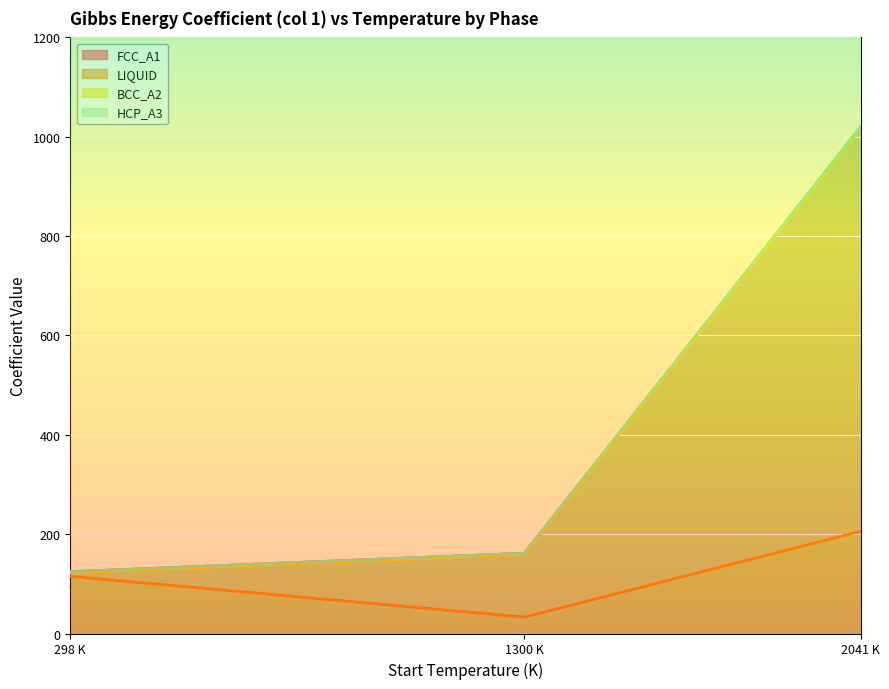

List the series in order of their peak value, lowest first.

LIQUID, BCC_A2, FCC_A1, HCP_A3